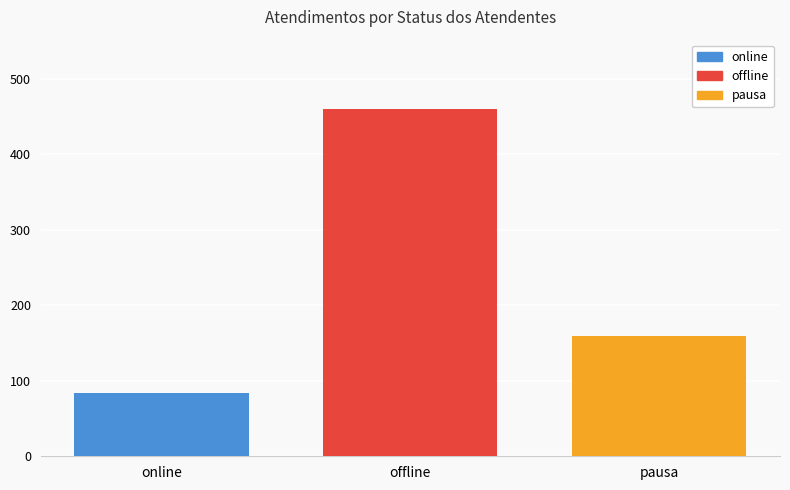

Reading left to right, transcribe all the data shown in this chart.

online=84	offline=460	pausa=160